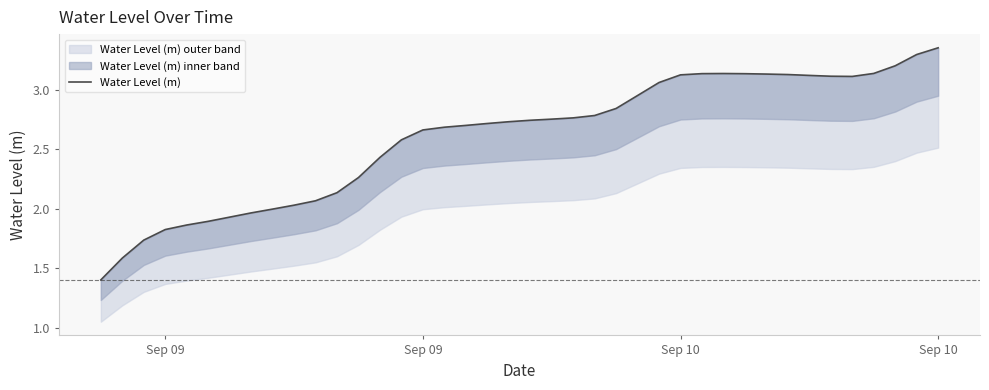

How many data points are less than 2?

9